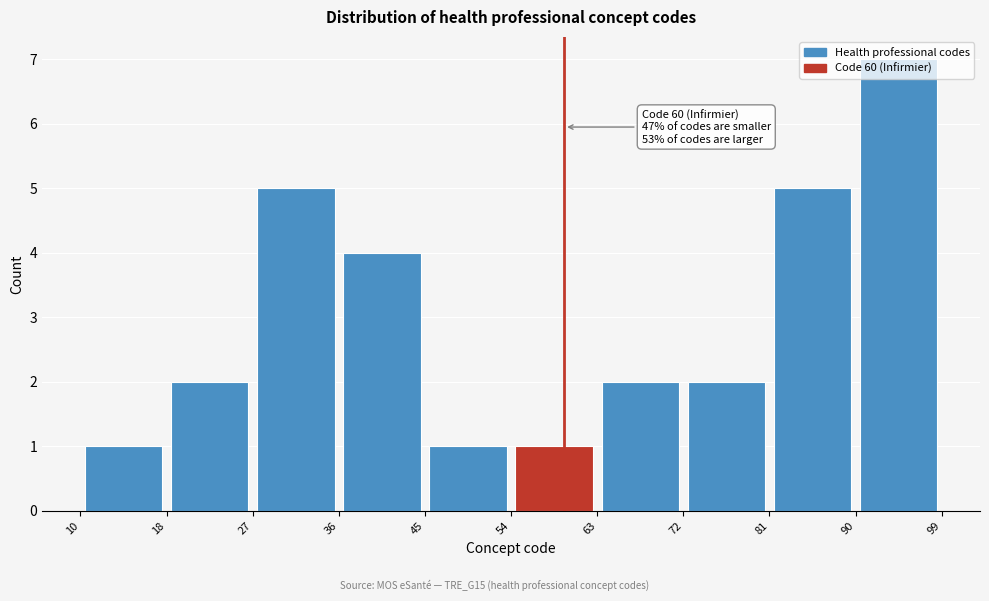

Which range on the x-axis has the tallest bar?

90 to 99